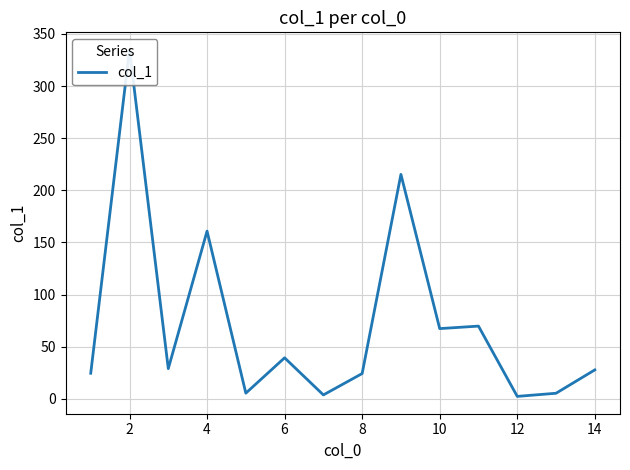

What is the value of the 1st point from the left?

24.6